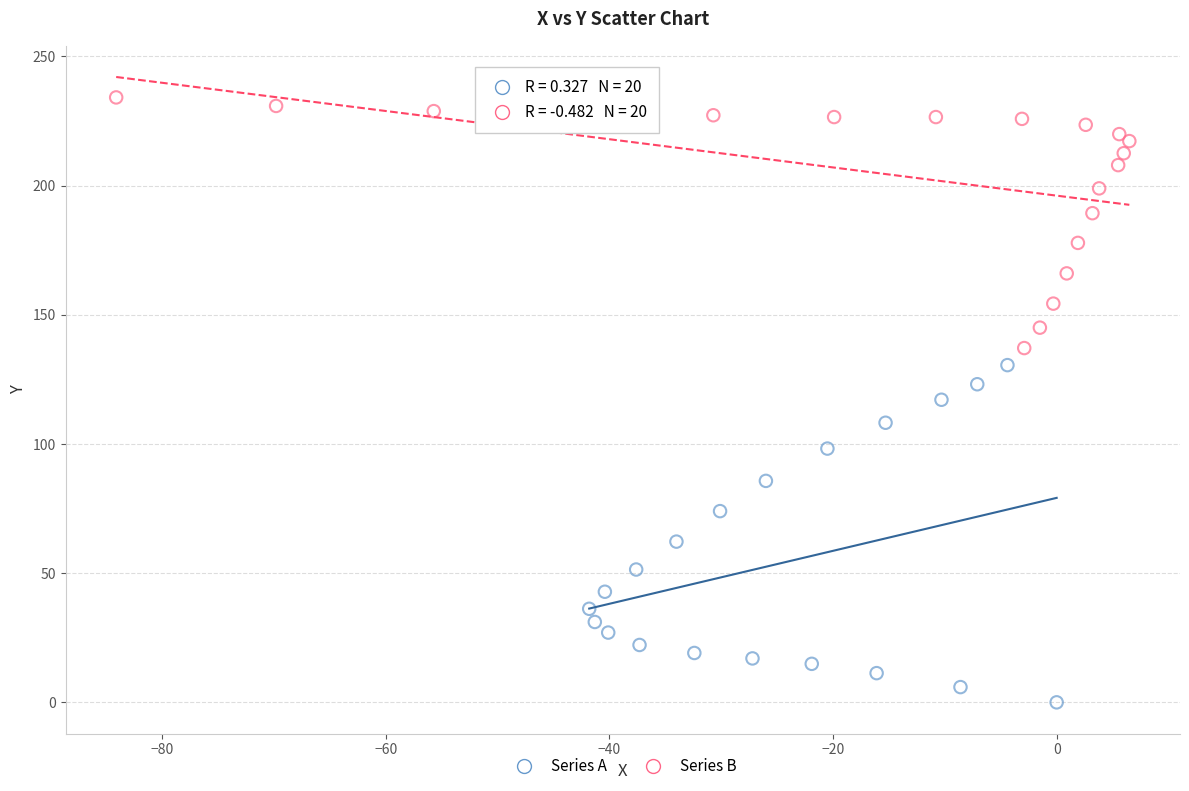

Which series has the widest spread of Y values?

Series A